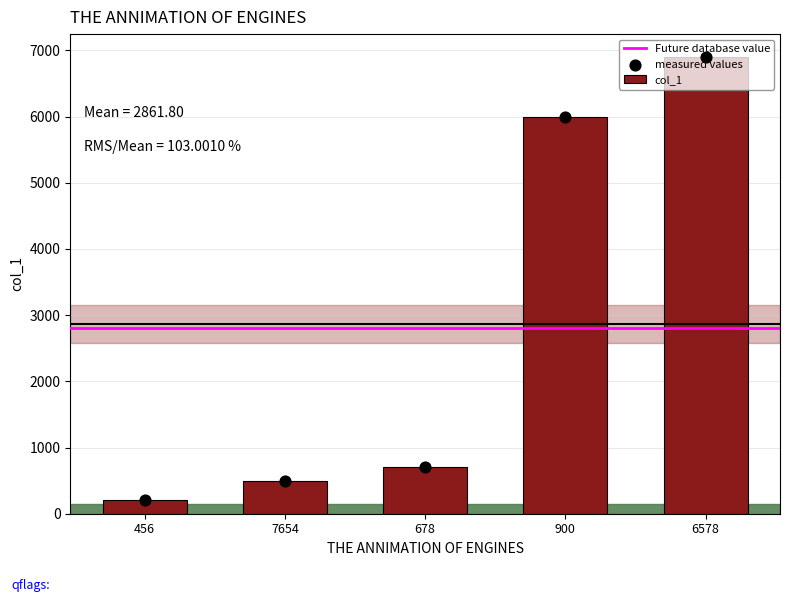

Between 900 and 678, which is larger?

900